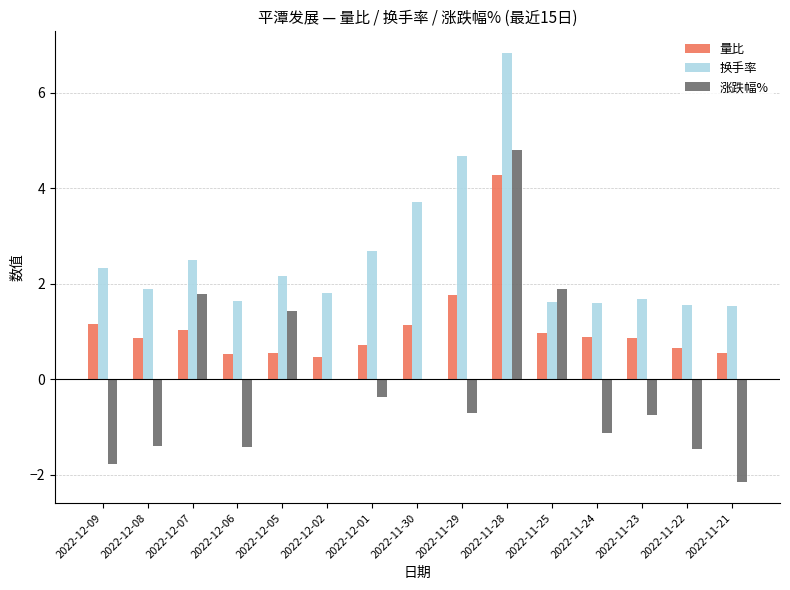

Which series changed the most between 2022-12-05 and 2022-12-02?

涨跌幅%